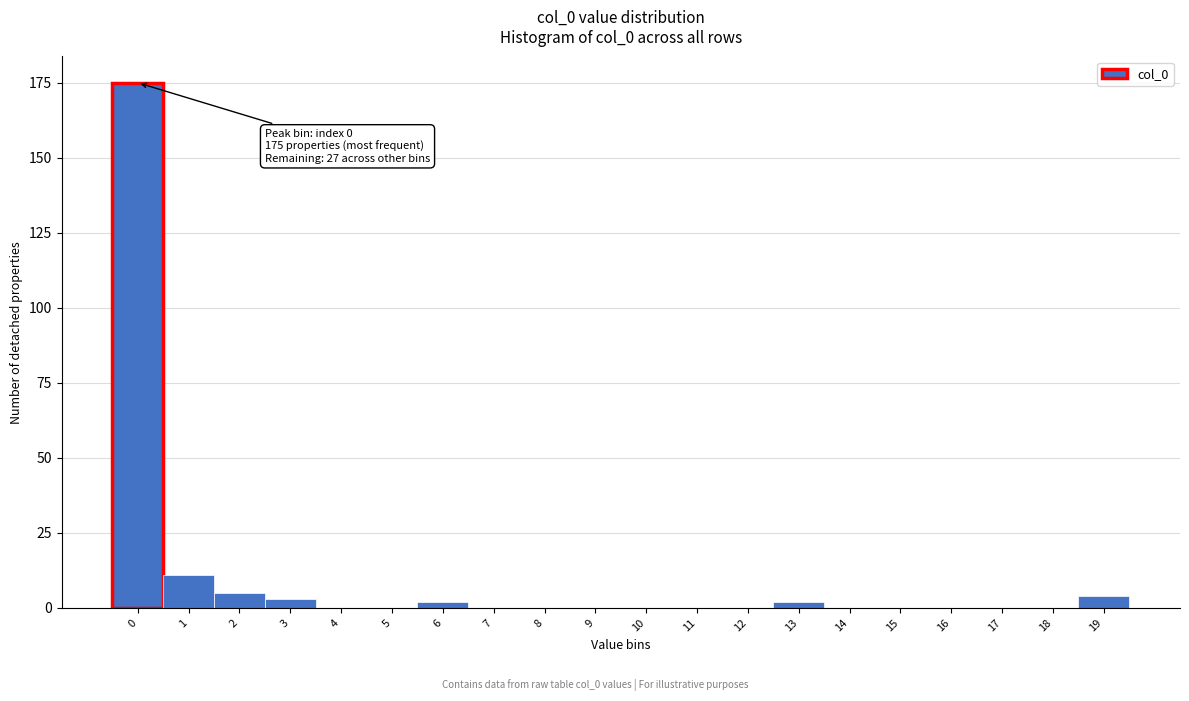

Reading left to right, transcribe all the data shown in this chart.

0=175	1=11	2=5	3=3	4=0	5=0	6=2	7=0	8=0	9=0	10=0	11=0	12=0	13=2	14=0	15=0	16=0	17=0	18=0	19=4